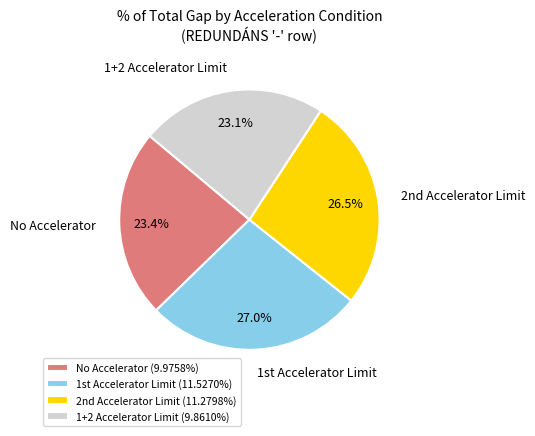

Does 1+2 Accelerator Limit account for over 50% of the chart?

No